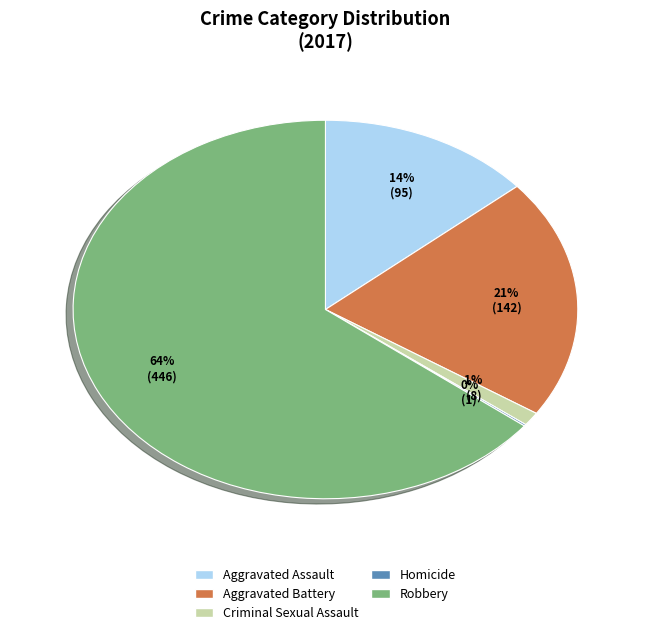

Between Criminal Sexual Assault and Aggravated Assault, which is larger?

Aggravated Assault